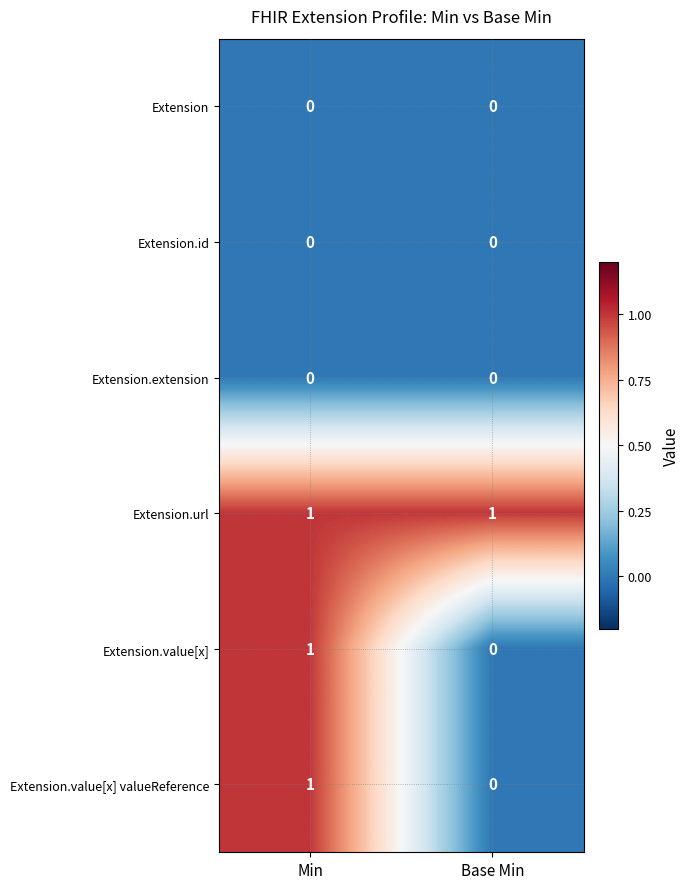

At which category is the sum across all series the highest?

Min